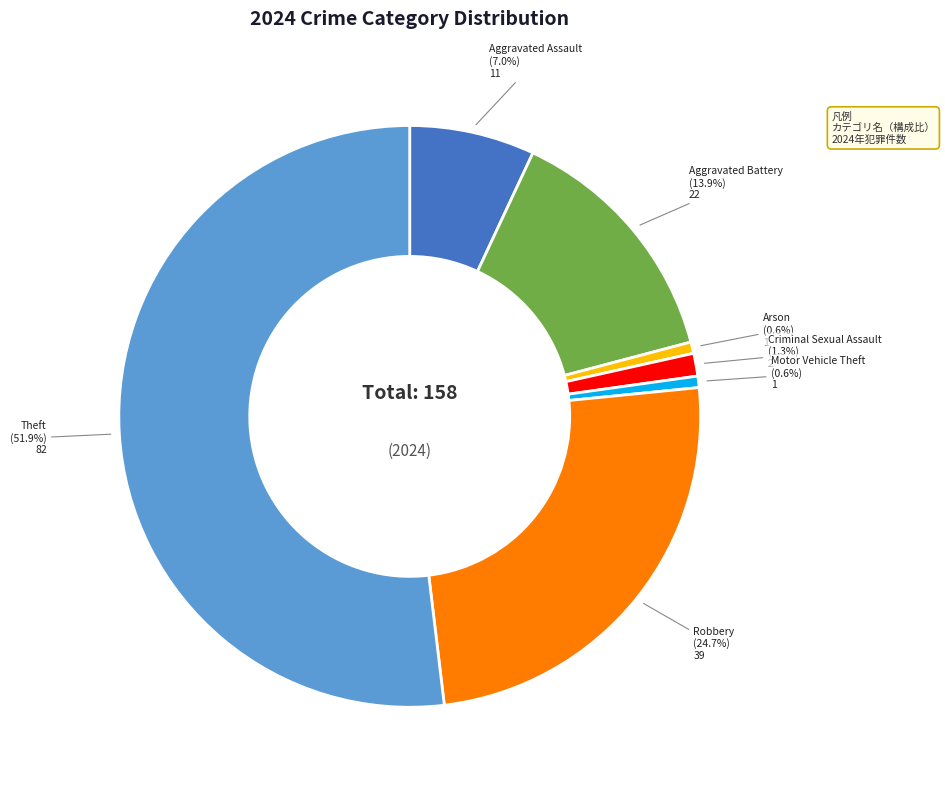

Is Theft the majority of the pie?

Yes